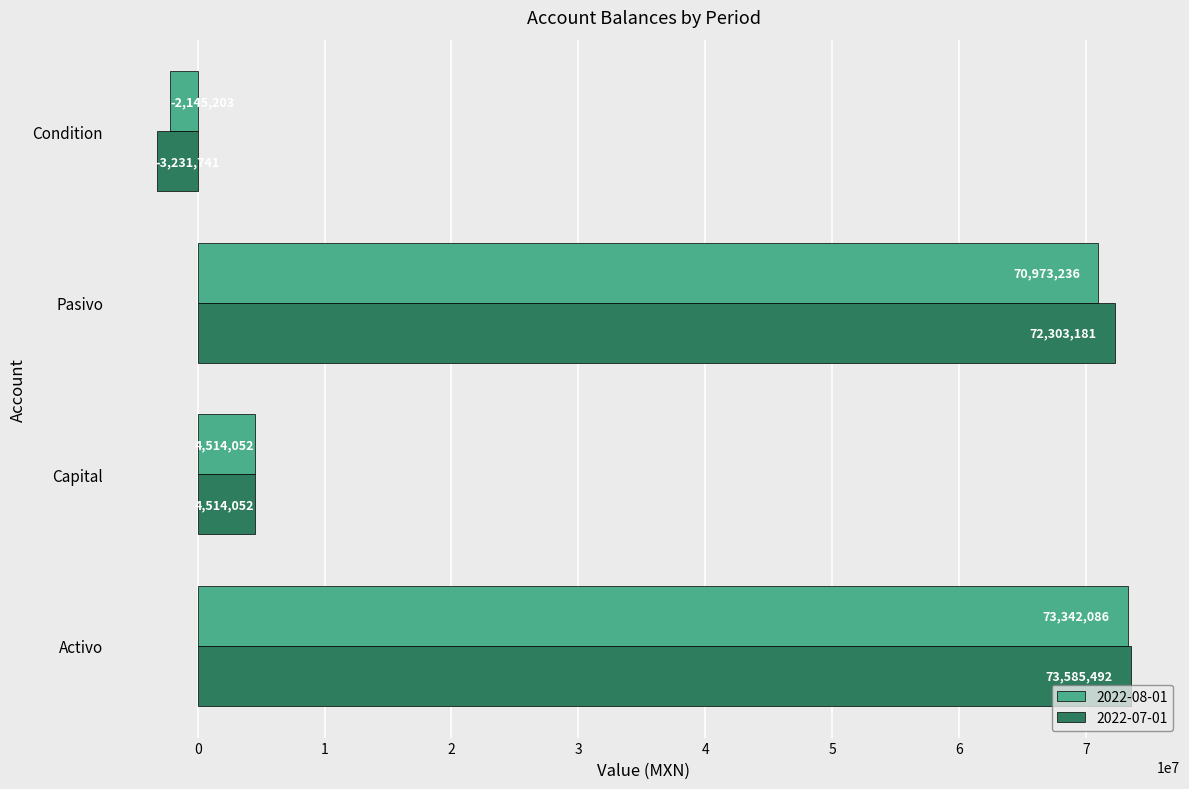

What is the minimum value shown in the chart?

-3231741.0